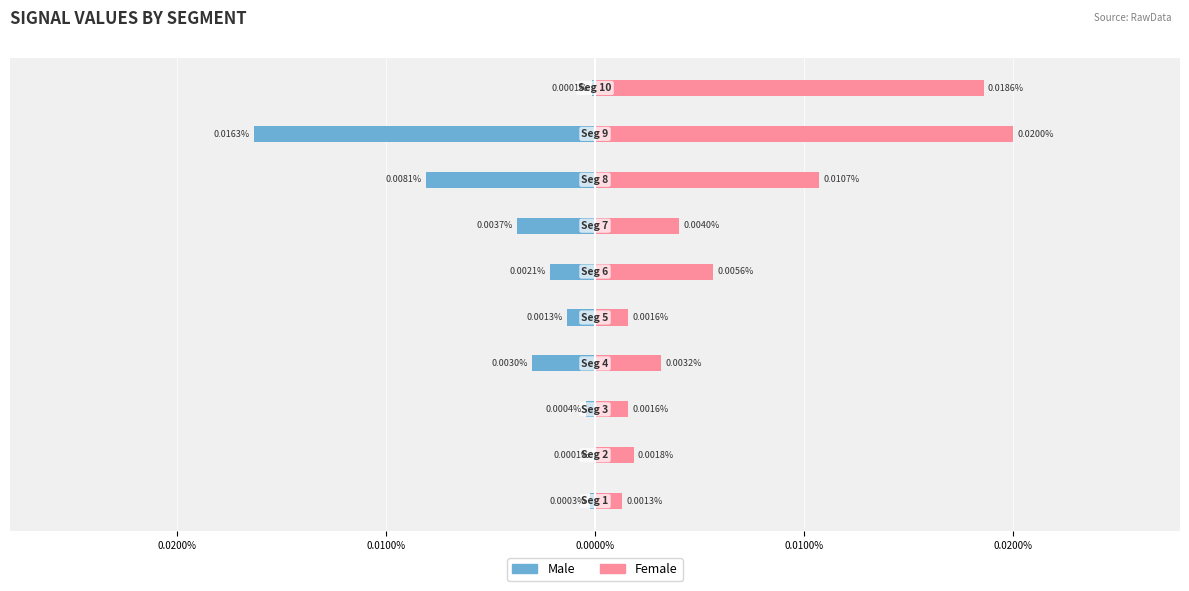

How many groups of bars are there?

10